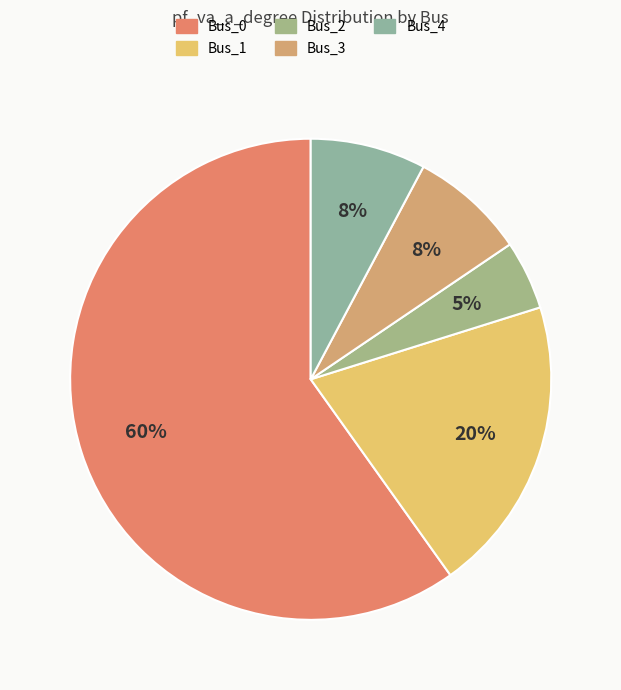

How many slices are in this pie chart?

5